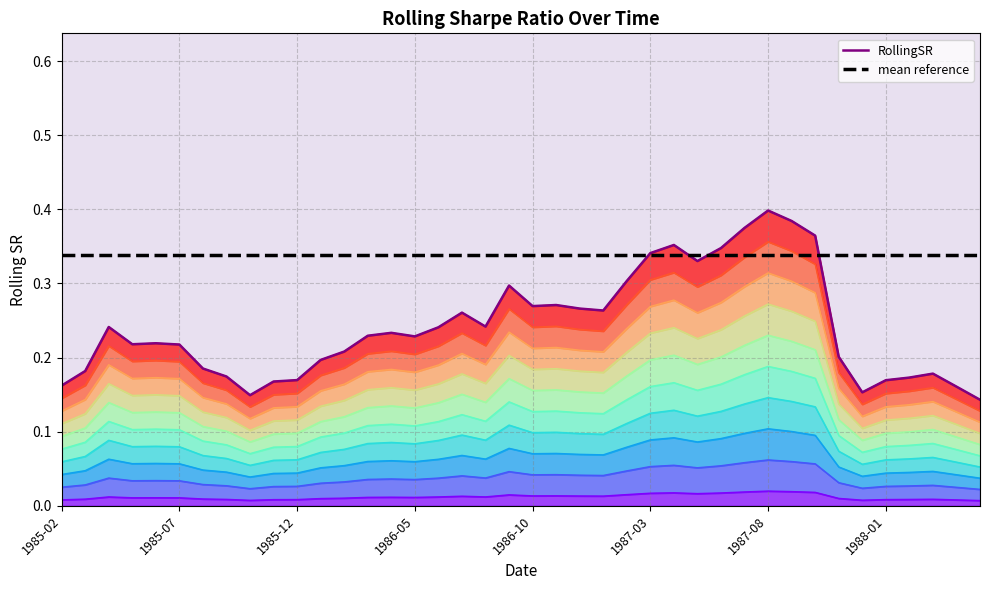

Is the value of RollingSR at 26 greater than the value of mean reference at 38?

Yes